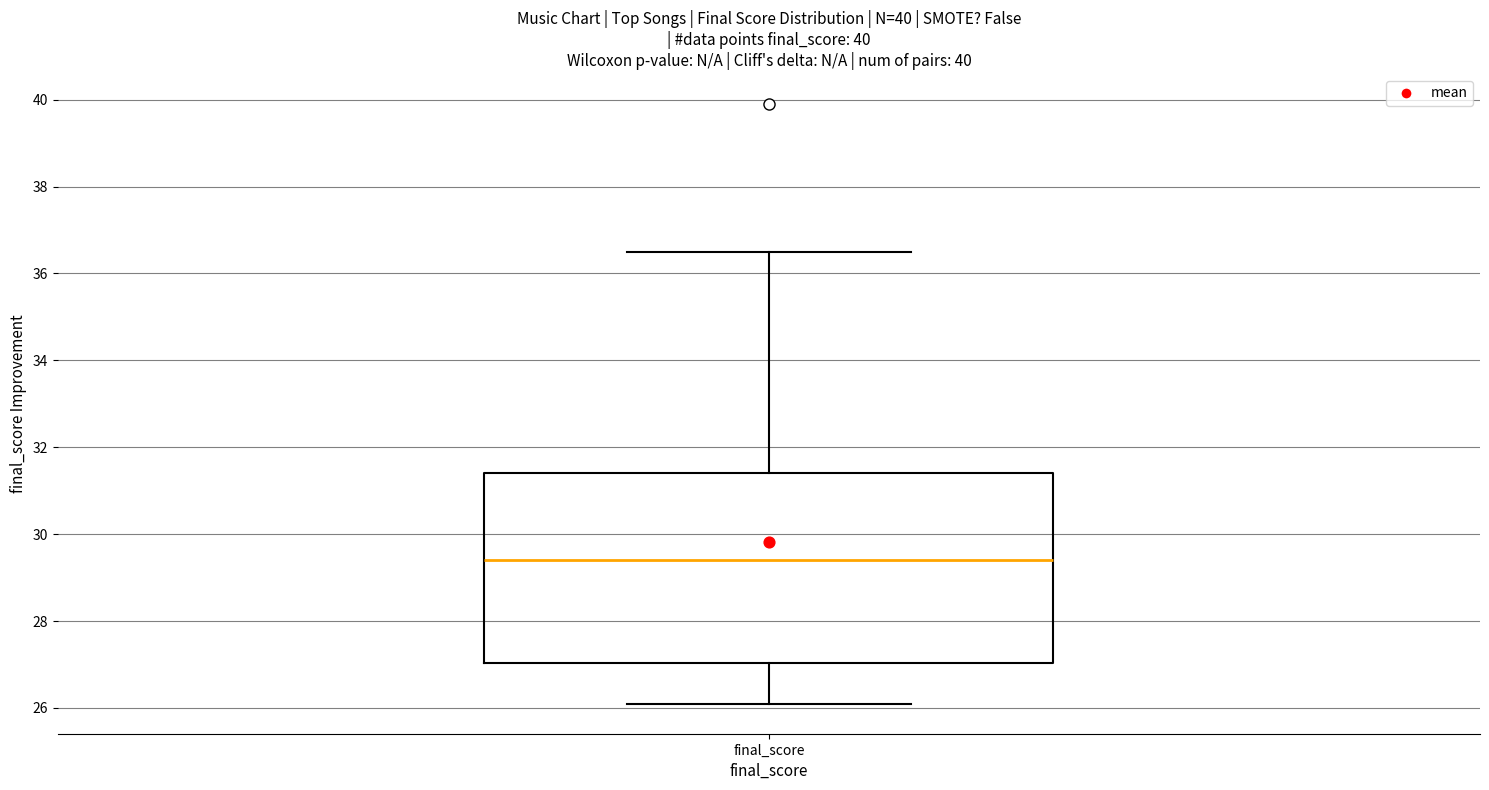

Transcribe this box plot: give where the median line is, the range the box spans, and where the two whiskers end, as read against the y-axis. The values are not printed on the chart, so give them approximately, as read against the axis.

median 29.4, box 27.0 to 31.4, whiskers 26.0 to 36.6